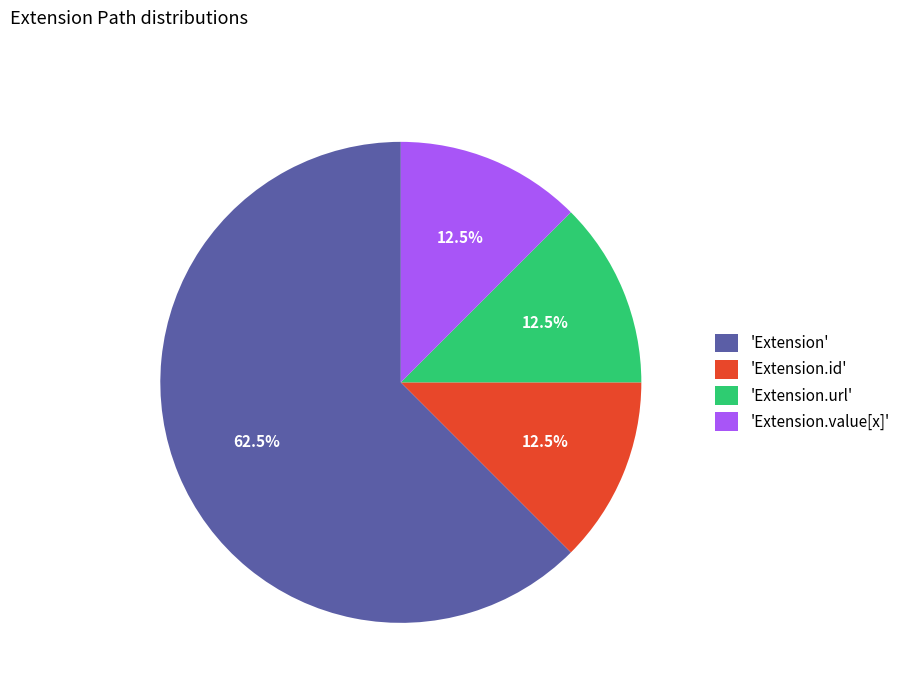

Which slice is the largest?

'Extension'